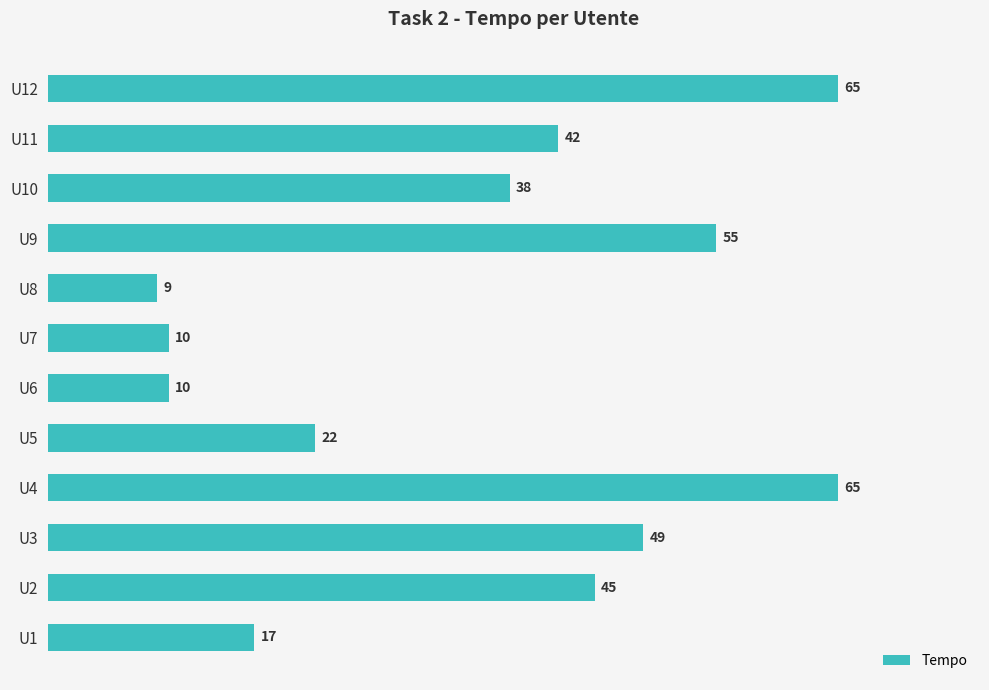

What is the difference between the maximum and minimum values?

56